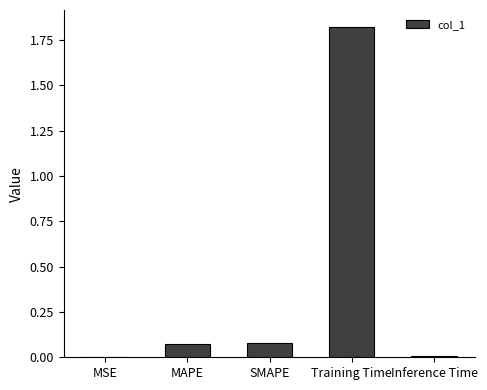

The chart shows a value of 0.0 at MSE. True or false?

True